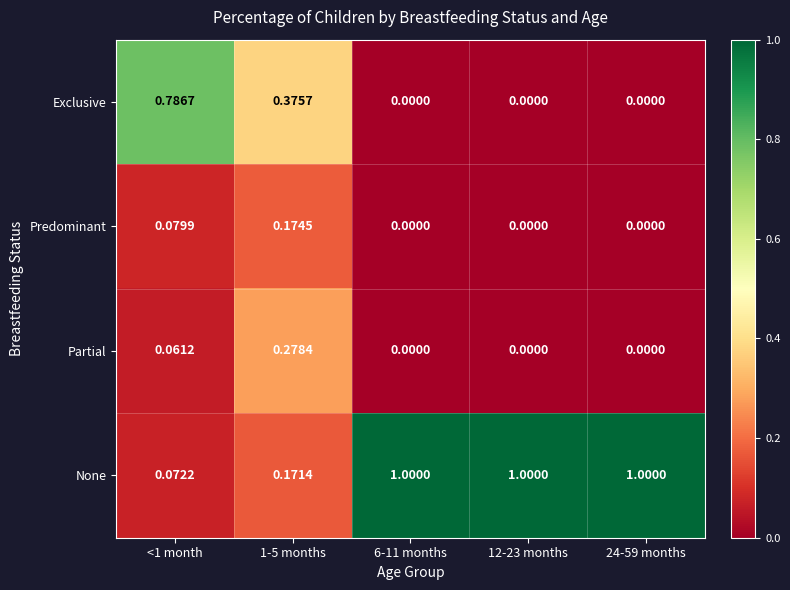

Between 1-5 months and 6-11 months, which series saw the biggest shift?

None